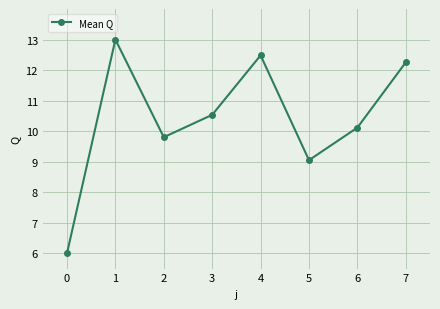

Reading left to right, list all the values displayed in this chart.

0=6.0	1=13.0	2=9.8	3=10.5	4=12.5	5=9.1	6=10.1	7=12.3